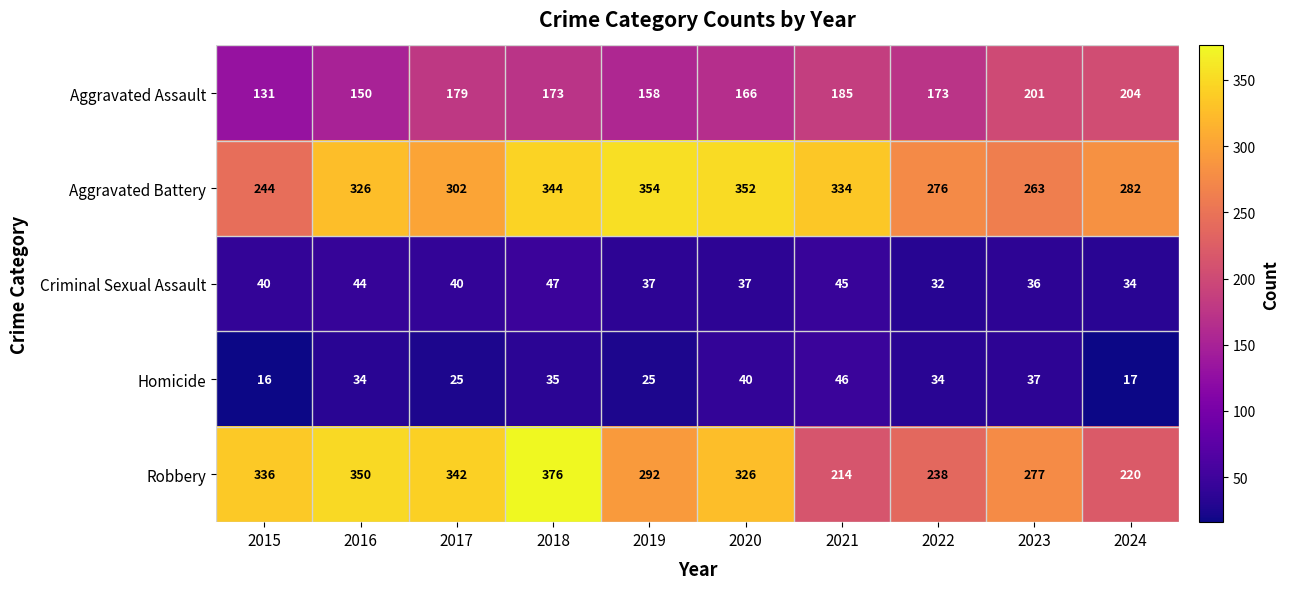

Is it true that Aggravated Battery equals 276 at 2022?

True